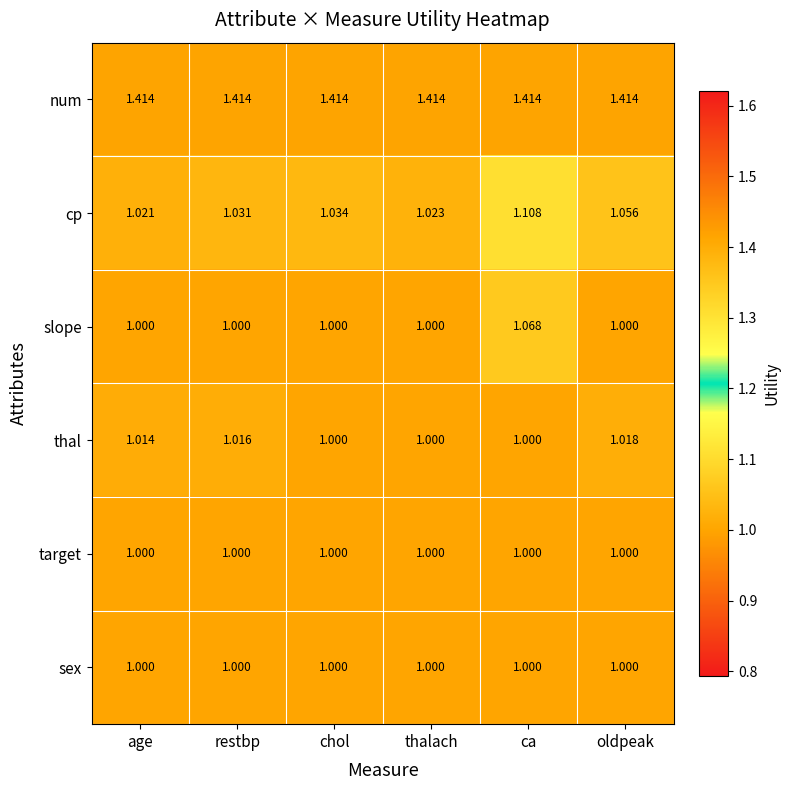

How many categories are shown in the chart?

6